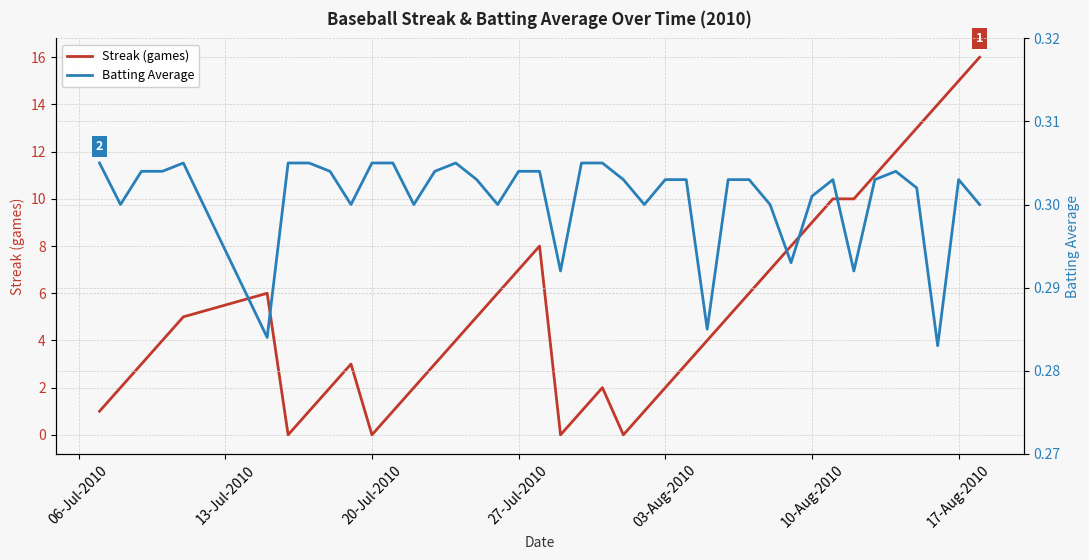

Which series has the largest range (max minus min)?

Streak (games)